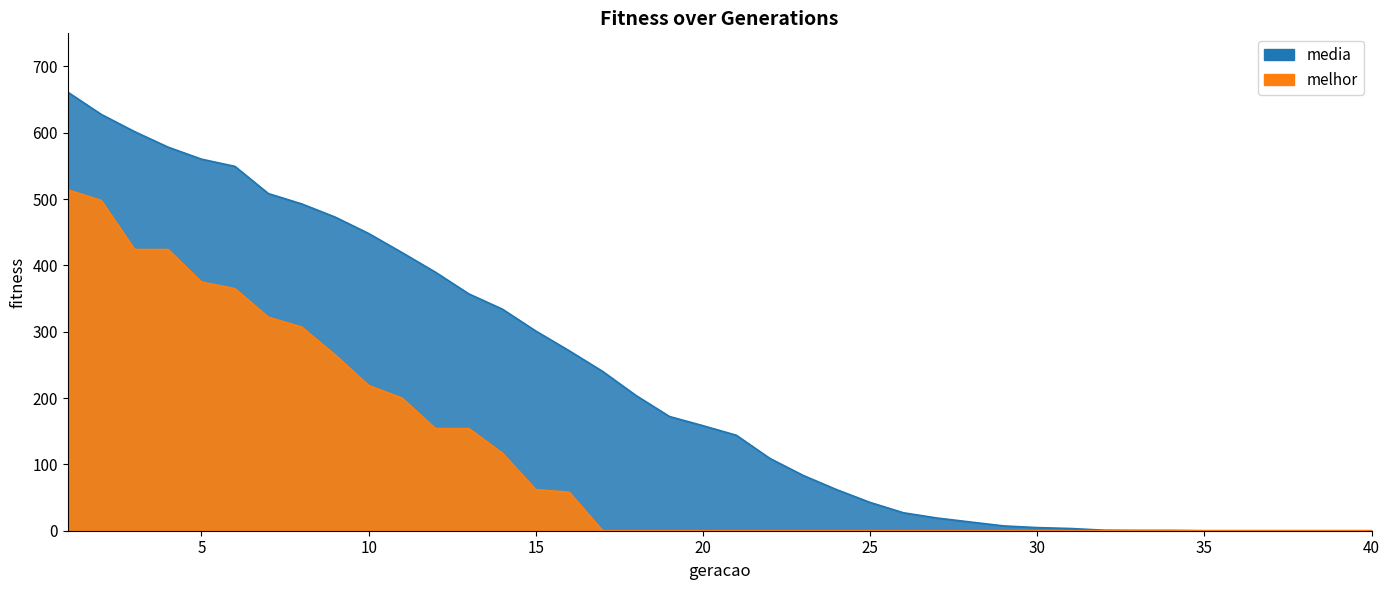

True or false: media and melhor intersect in this chart.

False